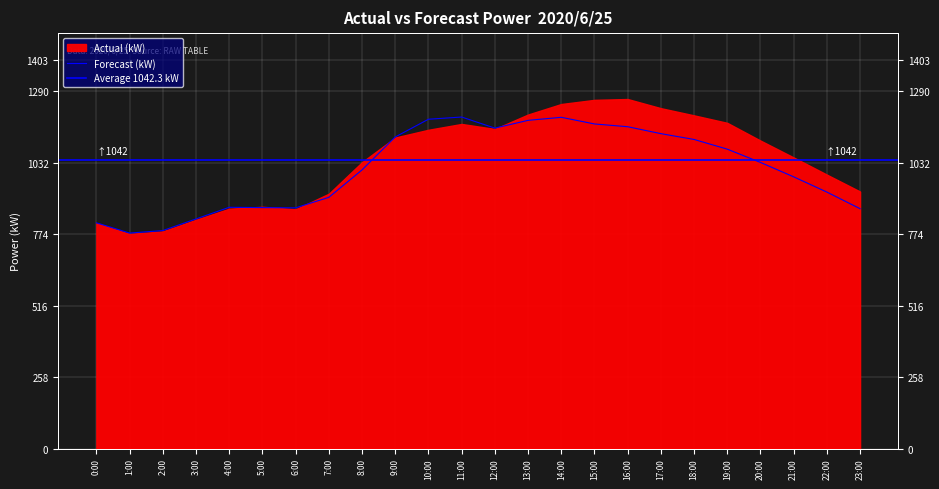

At which label is the value closest to 987?

21:00